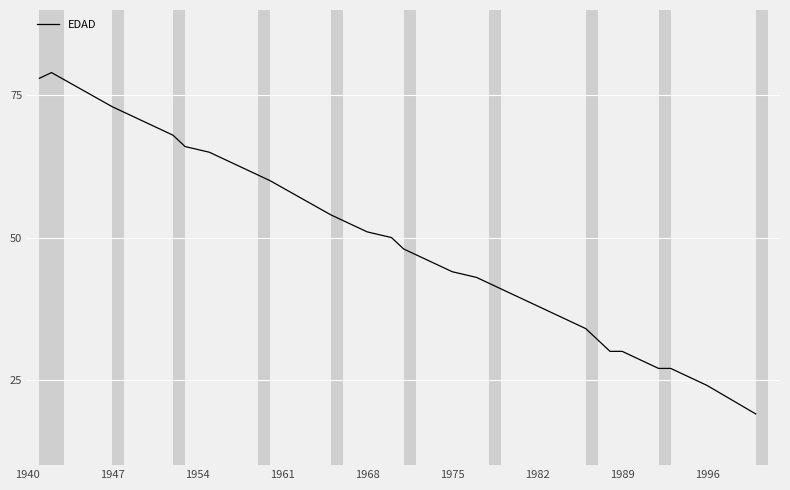

What is the difference between the second highest and second lowest values?

54